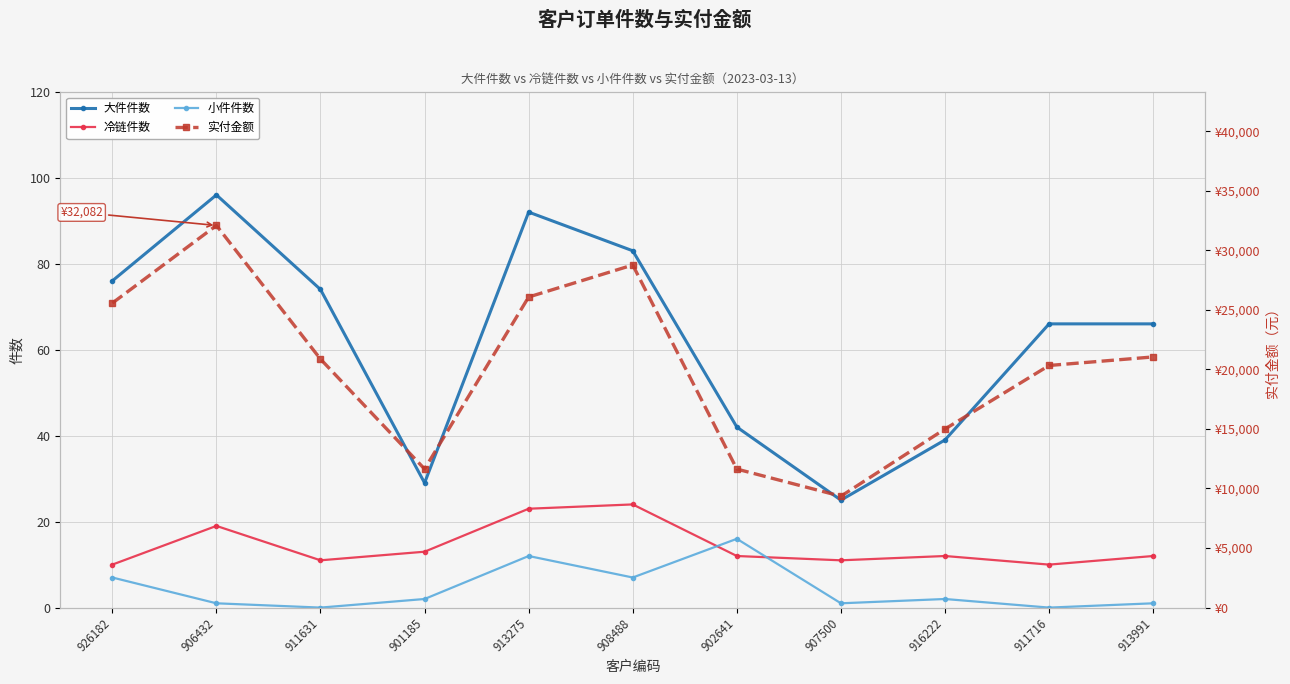

The value of 小件件数 at 901185 is 3. True or false?

False